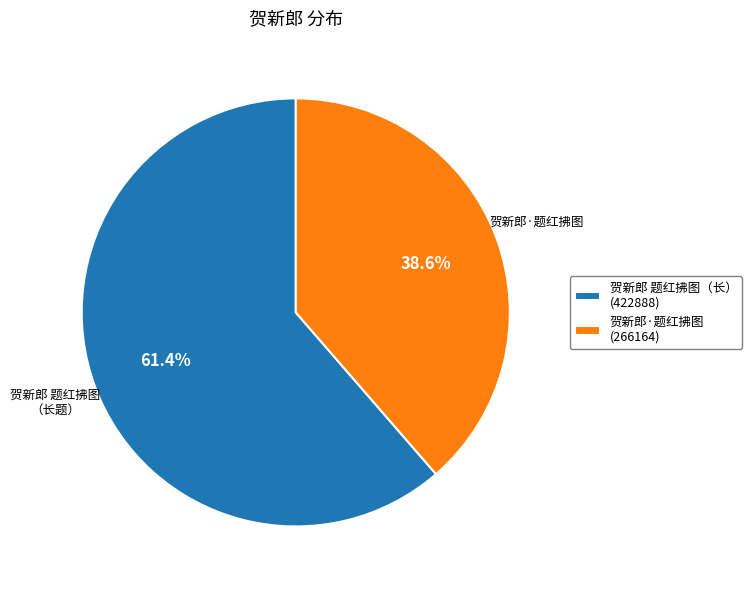

What is the largest slice in the pie chart?

贺新郎 题红拂图 （长题）